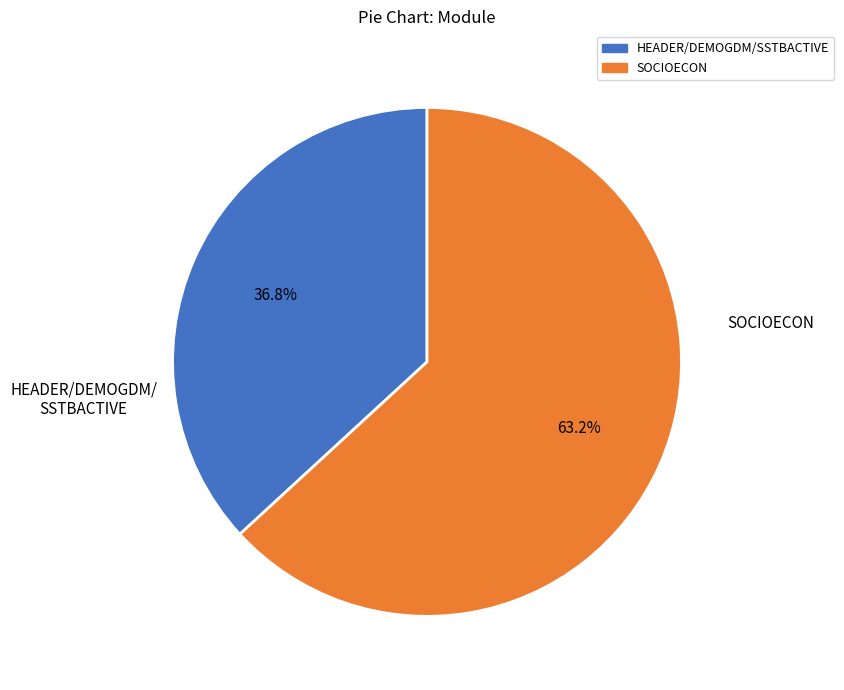

Rank the categories by value from highest to lowest.

SOCIOECON, HEADER/DEMOGDM/SSTBACTIVE